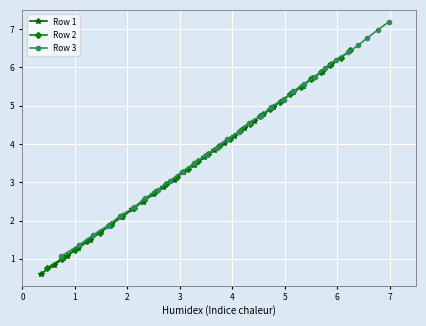

What are all the series names shown in the legend?

Row 1, Row 2, Row 3